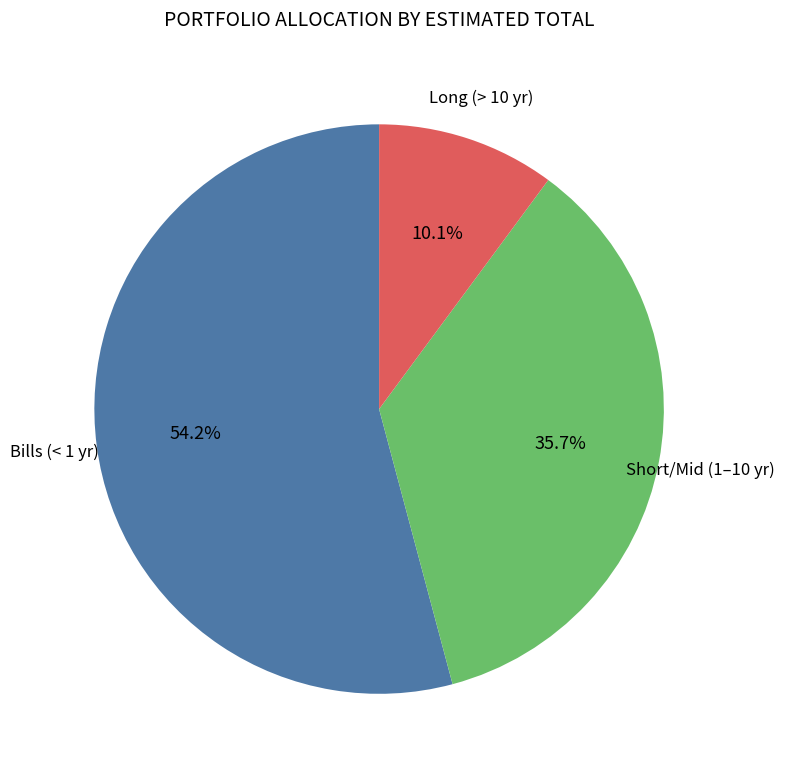

Which category has the smallest portion of the pie?

Long (> 10 yr)